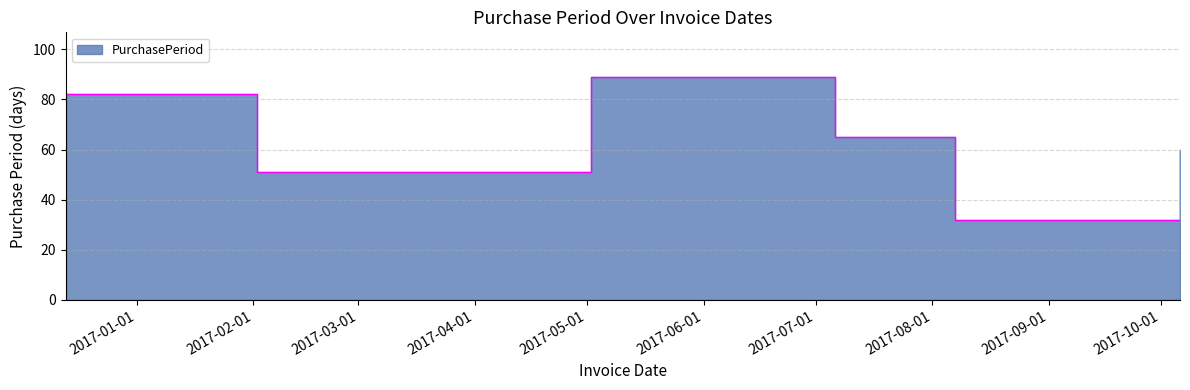

Does the chart have visible grid lines?

Yes